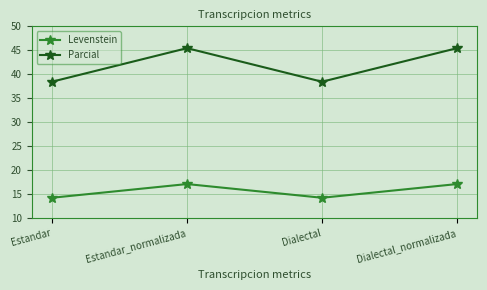

At which label does Parcial first exceed 45?

Estandar_normalizada